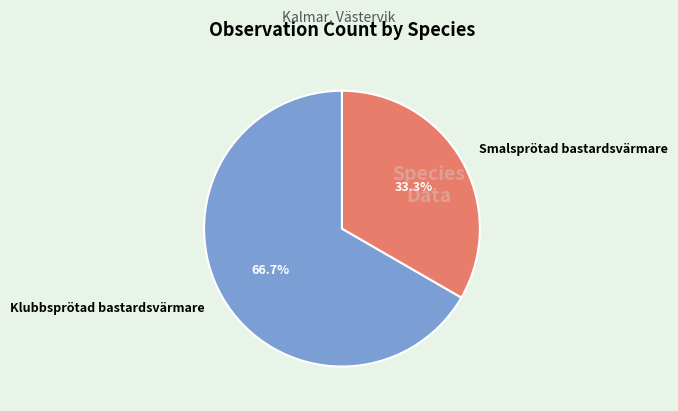

Combined, do Klubbsprötad bastardsvärmare and Smalsprötad bastardsvärmare account for over 50%?

Yes